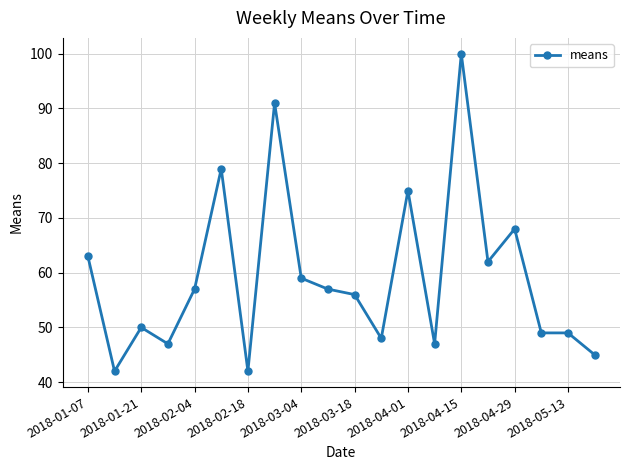

What is the average value?

59